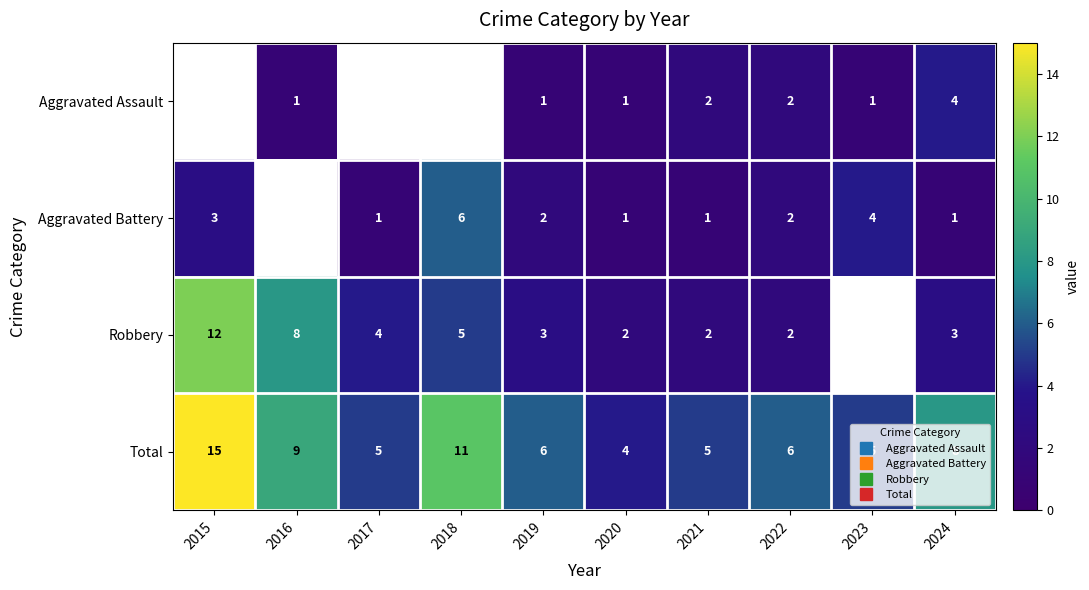

Read the Total value at 2023.

5.0